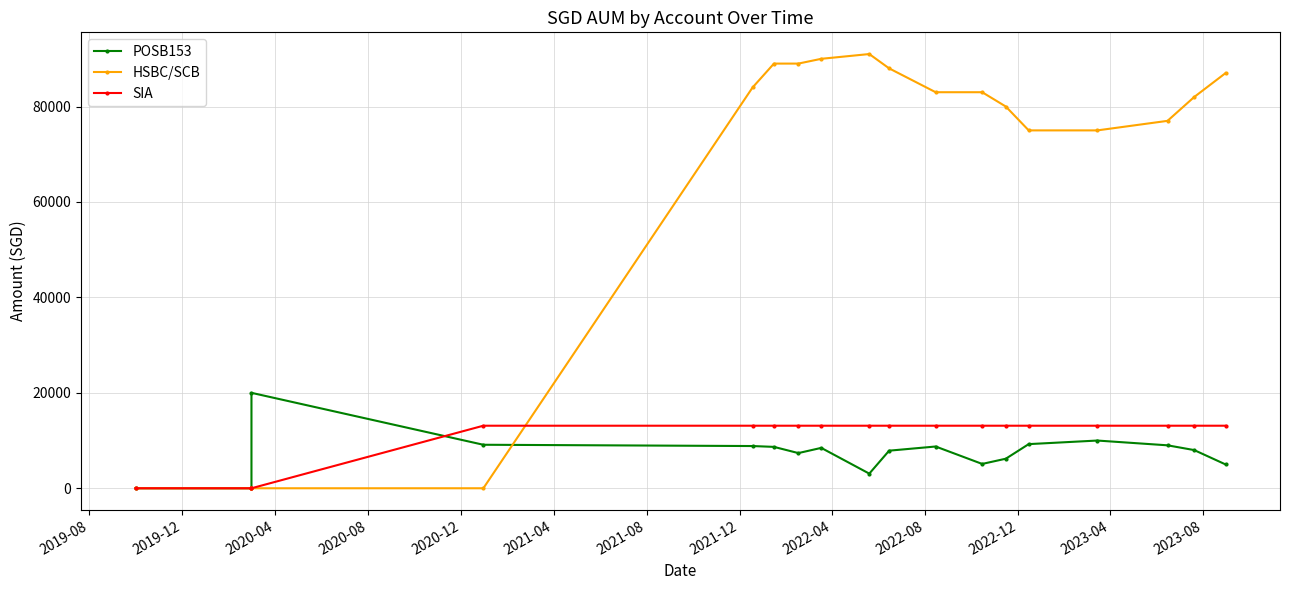

What is the highest value of the SIA series?

13108.5